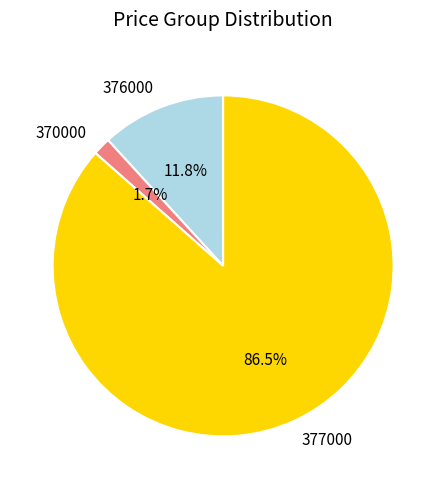

Which has a higher value, 370000 or 377000?

377000